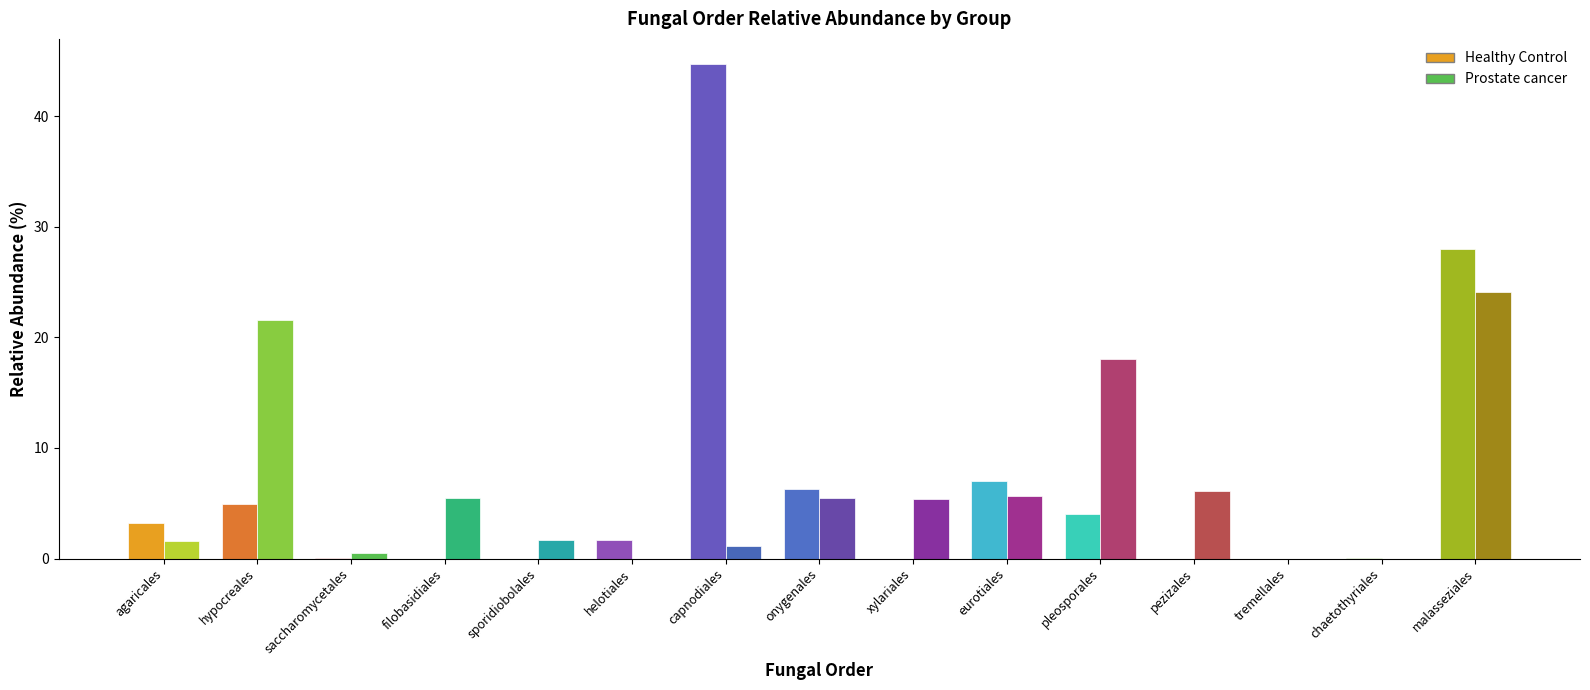

At which category is the sum across all series the highest?

malasseziales